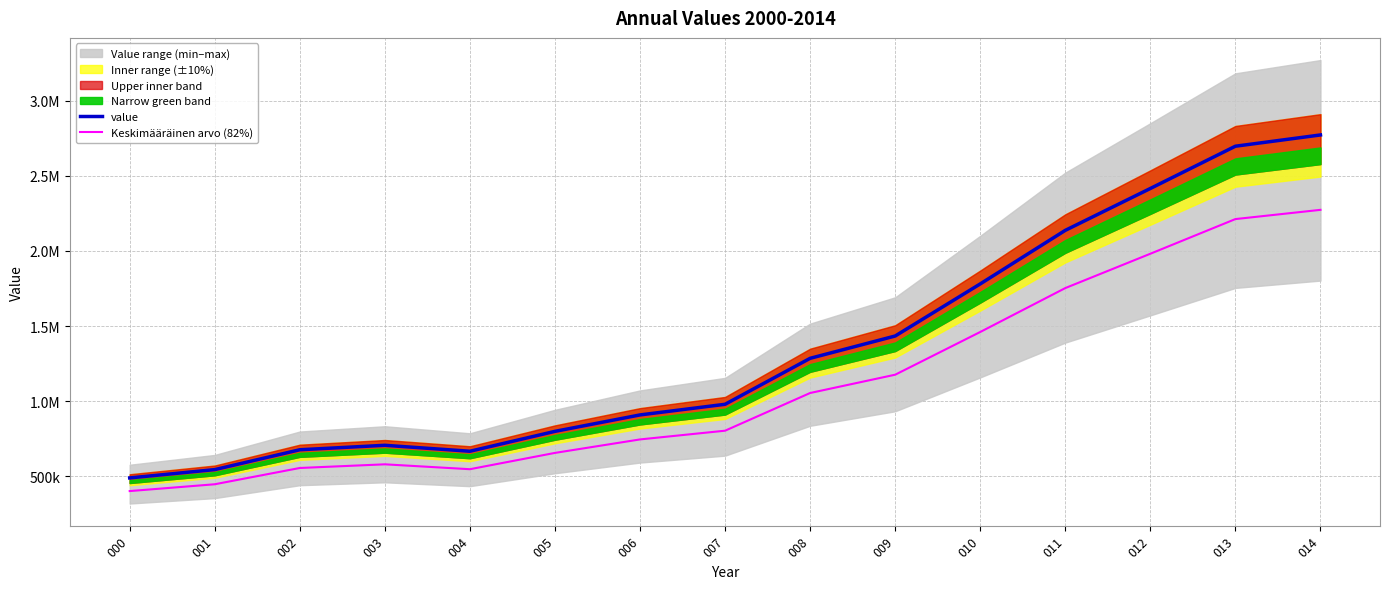

How many categories are shown in the chart?

15